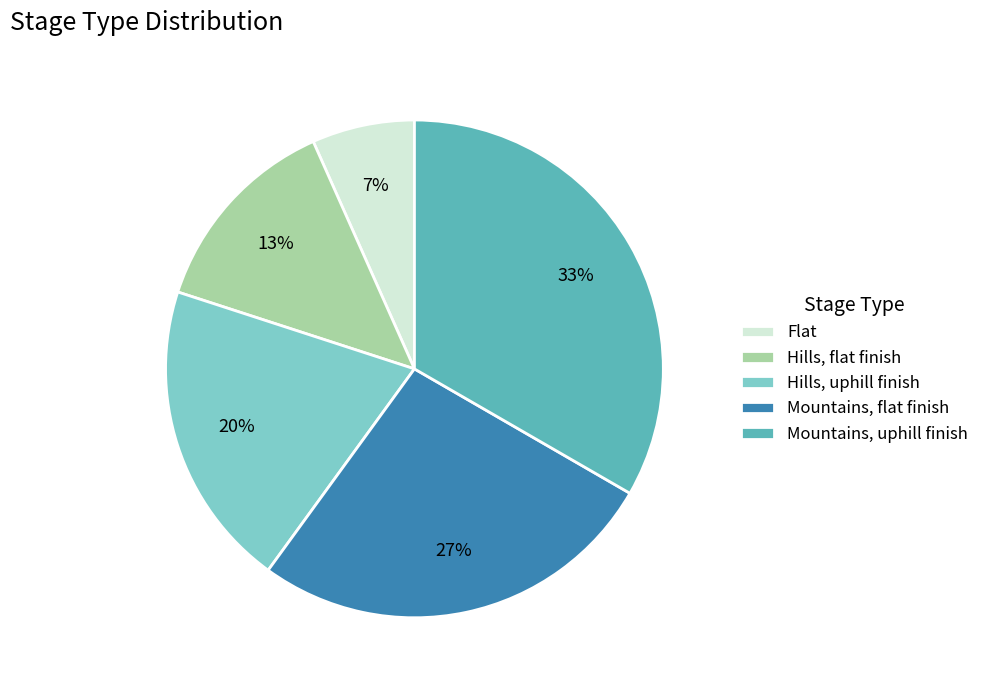

How many slices are in this pie chart?

5